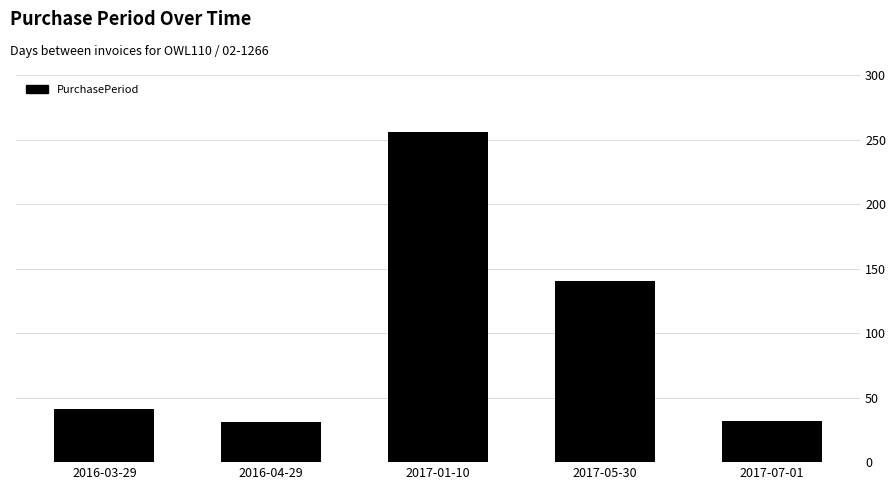

Is it true that the value at 2017-05-30 is 93?

False